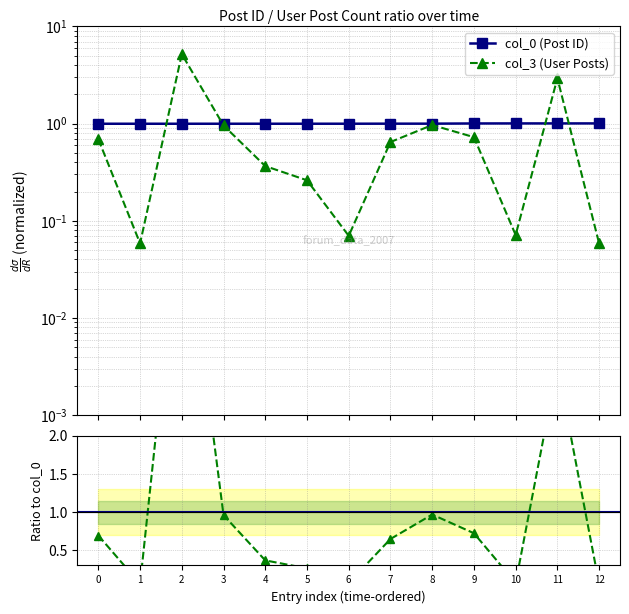

What are all the series names shown in the legend?

col_0, col_3